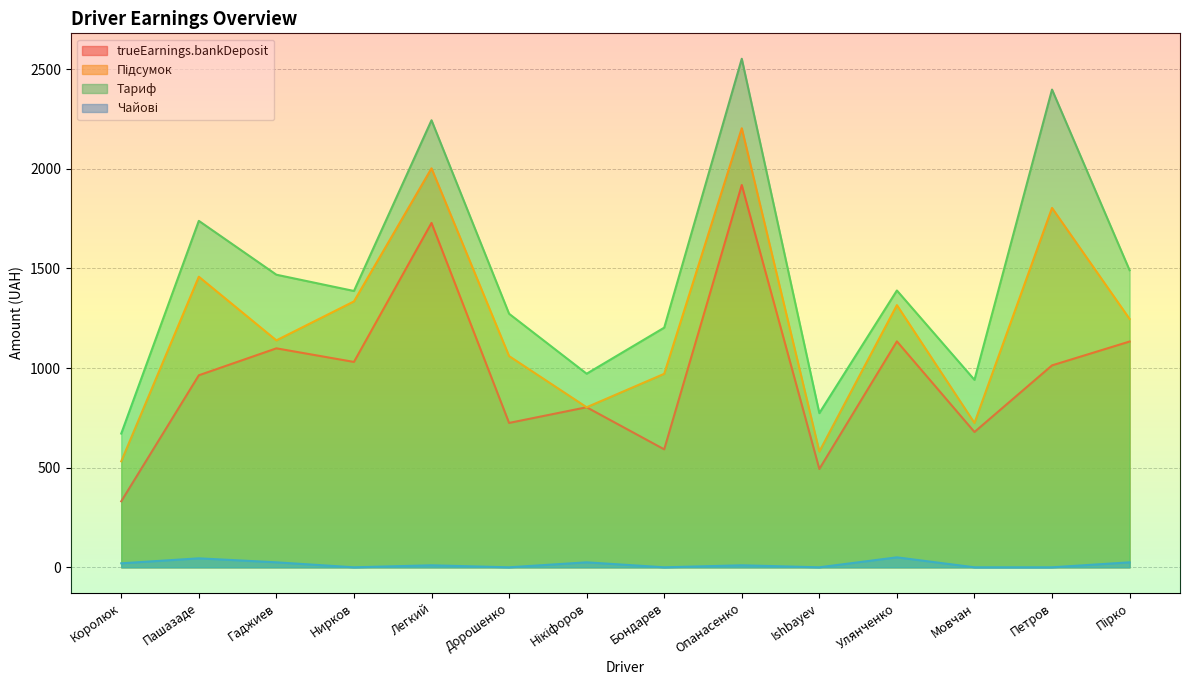

What is the sum of all Тариф values?

20497.2